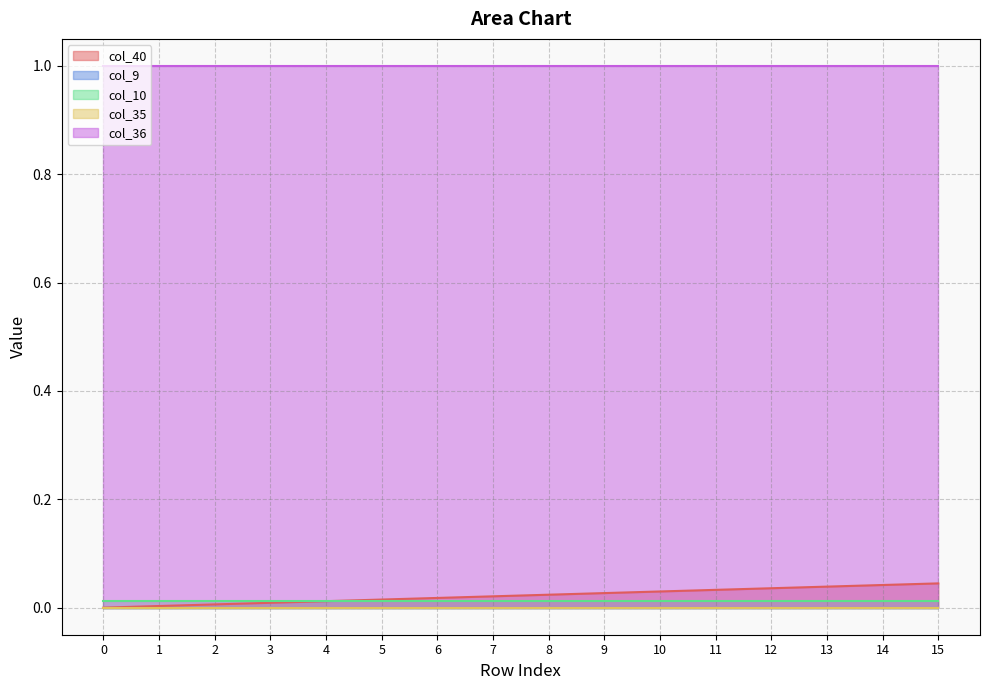

The col_10 series shows 0.0 at 14. True or false?

True